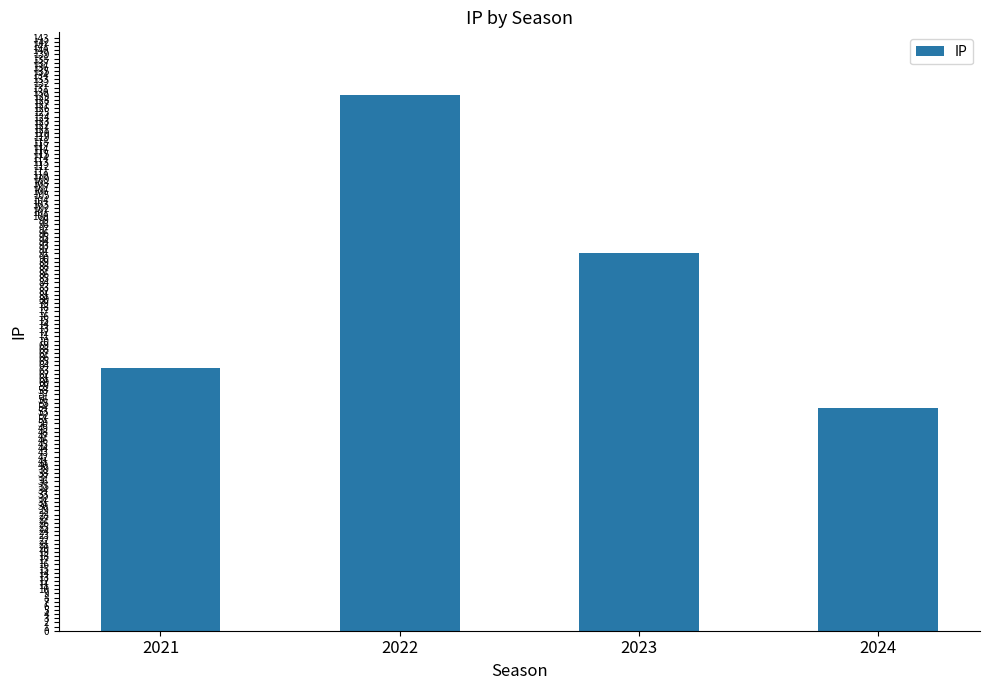

What is the average value?

84.3